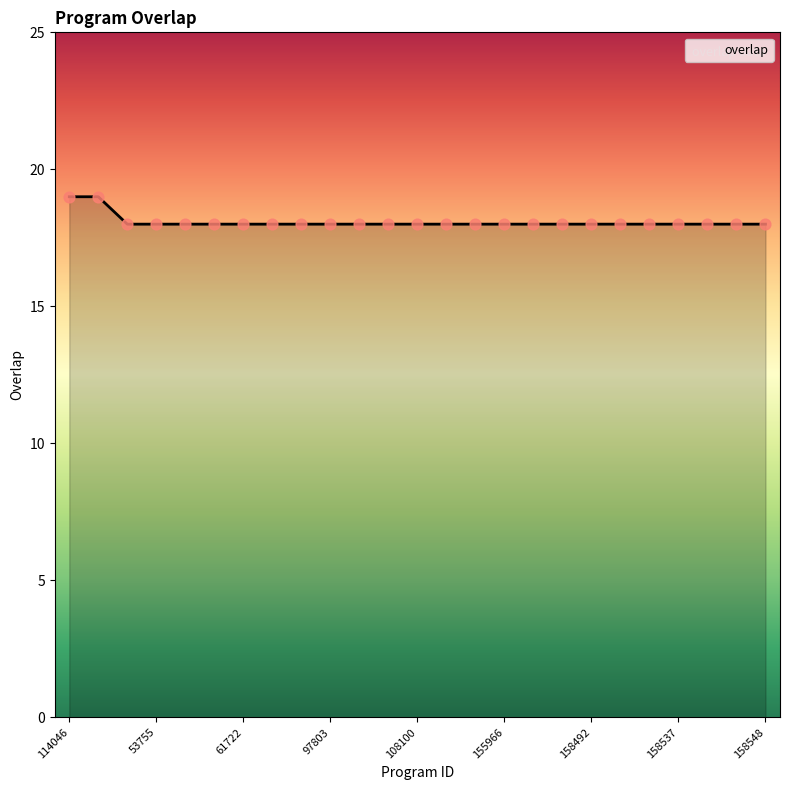

What is the smallest value displayed?

18